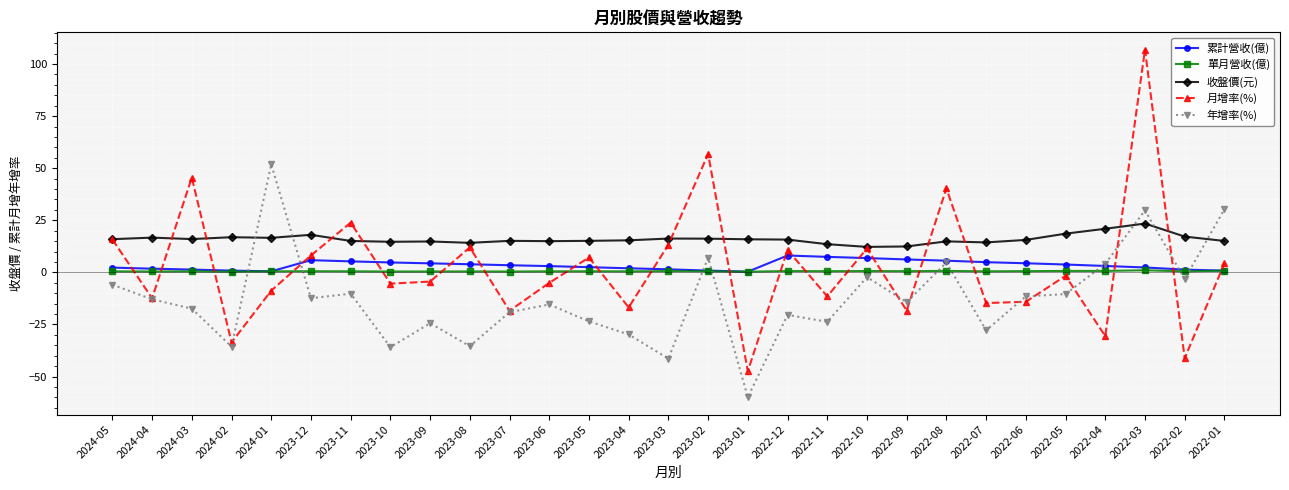

How many categories are shown in the chart?

29